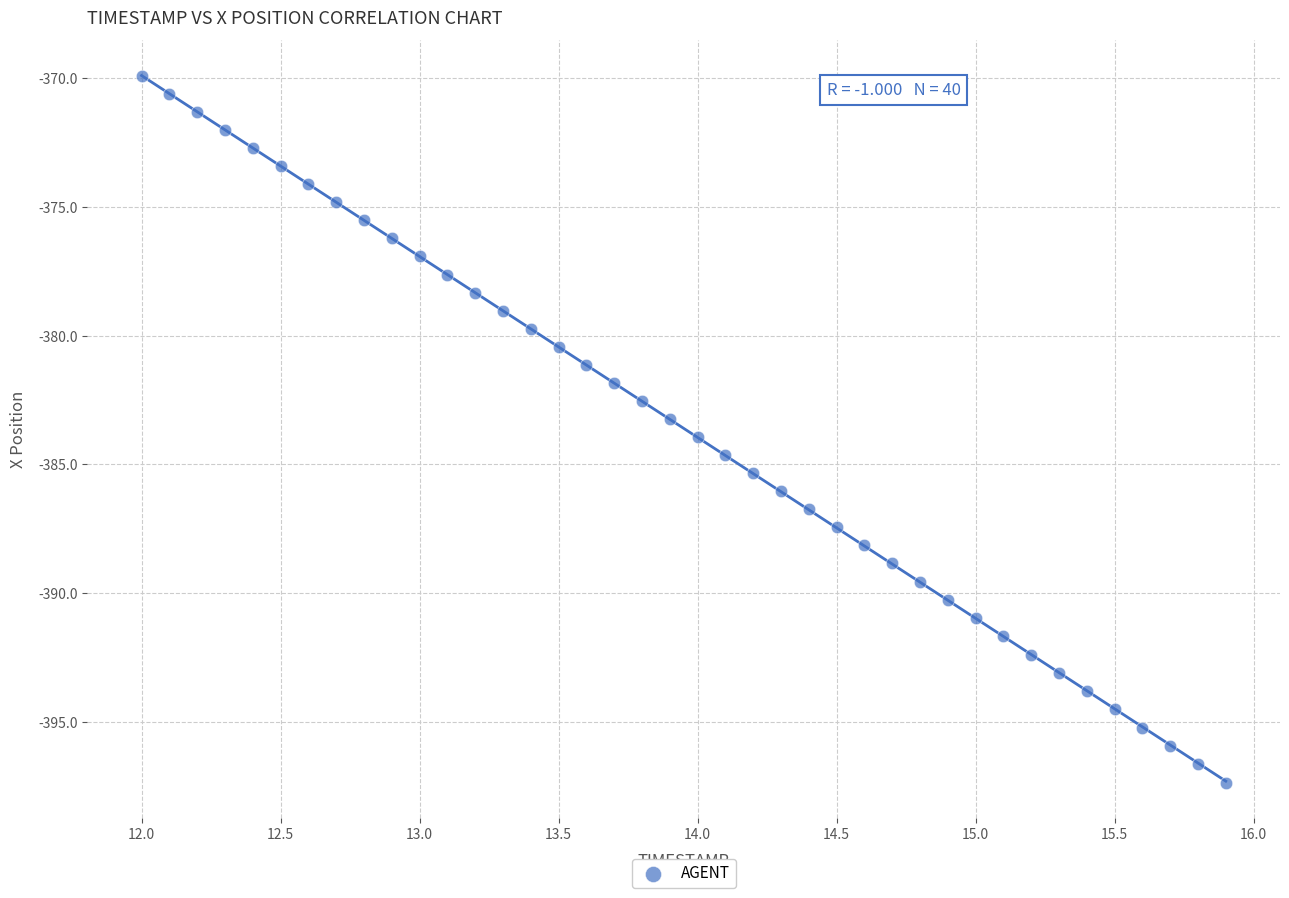

What is the range of X values (max minus min)?

3.9